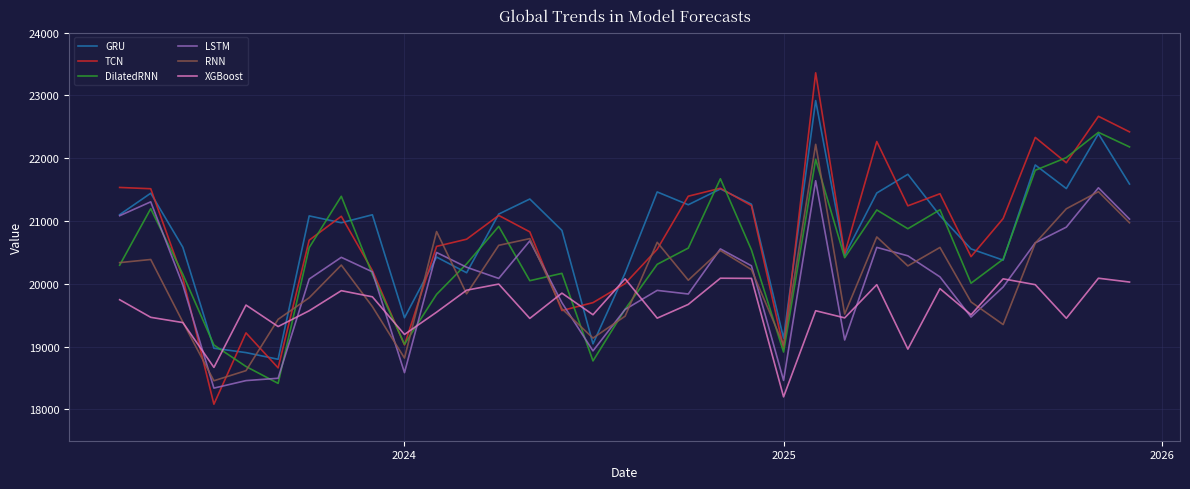

Count the number of data series in this chart.

6